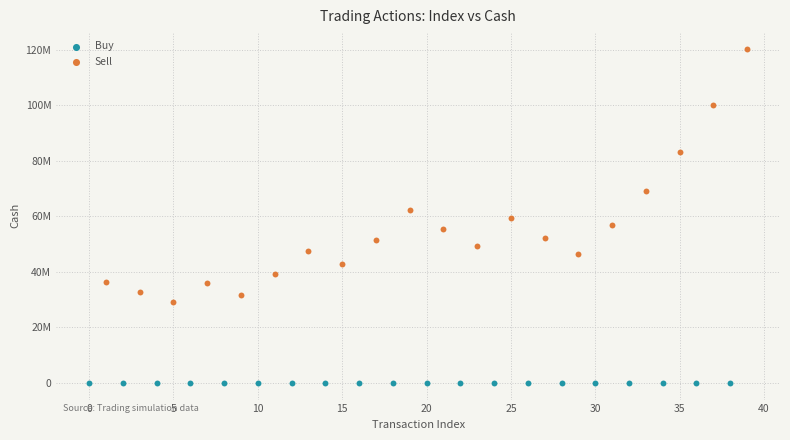

Which series has the largest Y range (max minus min)?

Sell